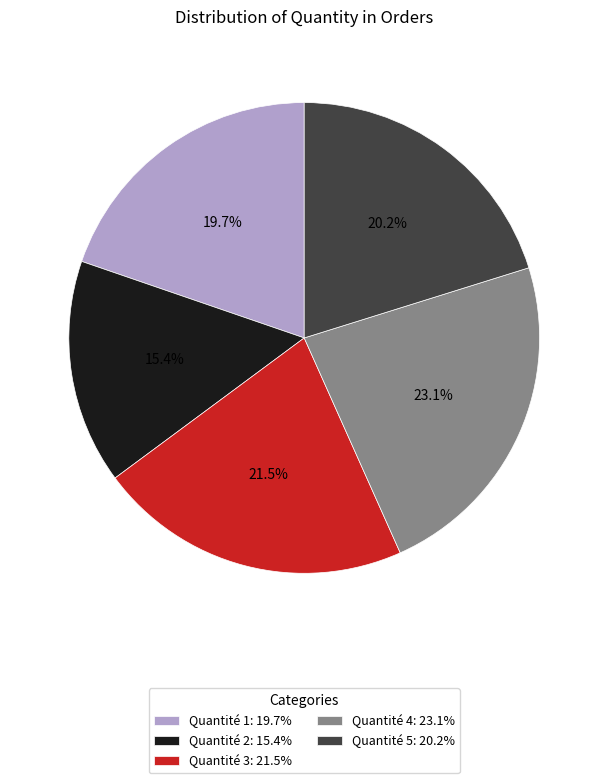

Which slice is the largest?

Quantité 4: 23.1%